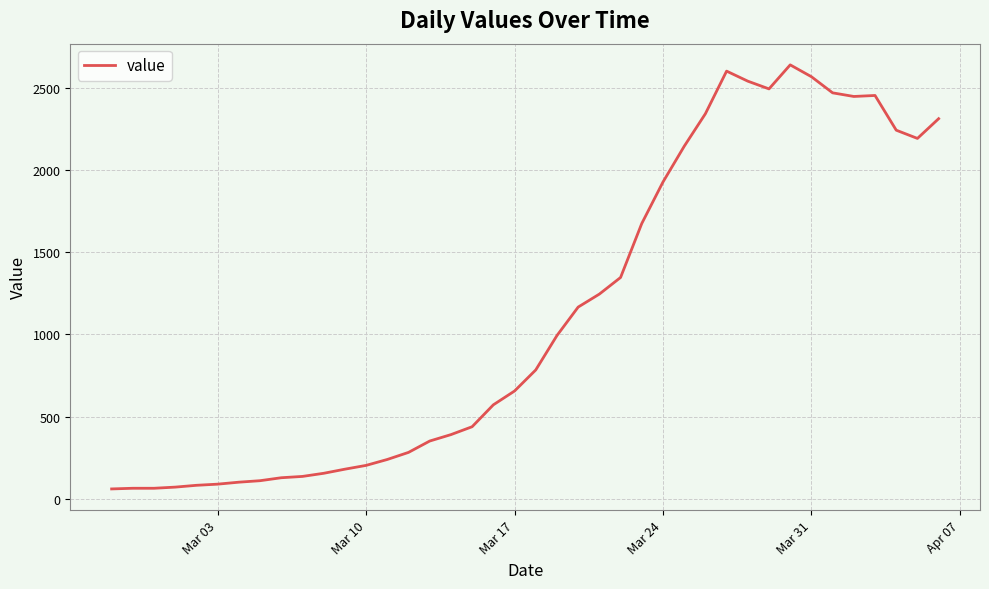

What is the minimum value shown in the chart?

61